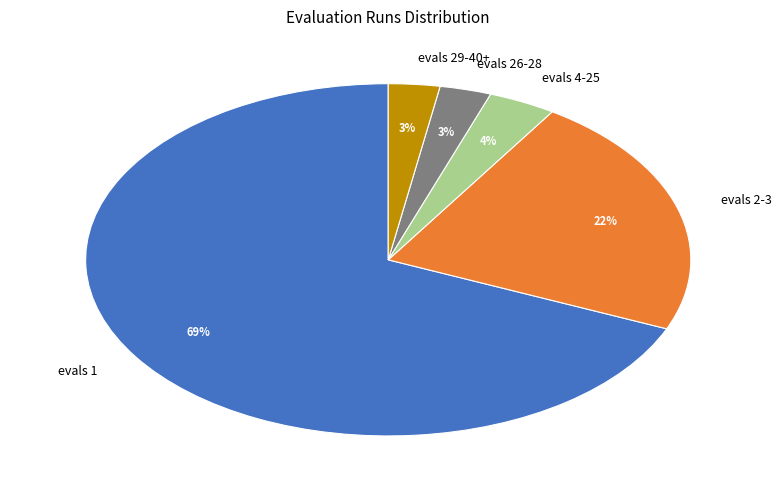

To the nearest percent, what is the average slice percentage?

20%